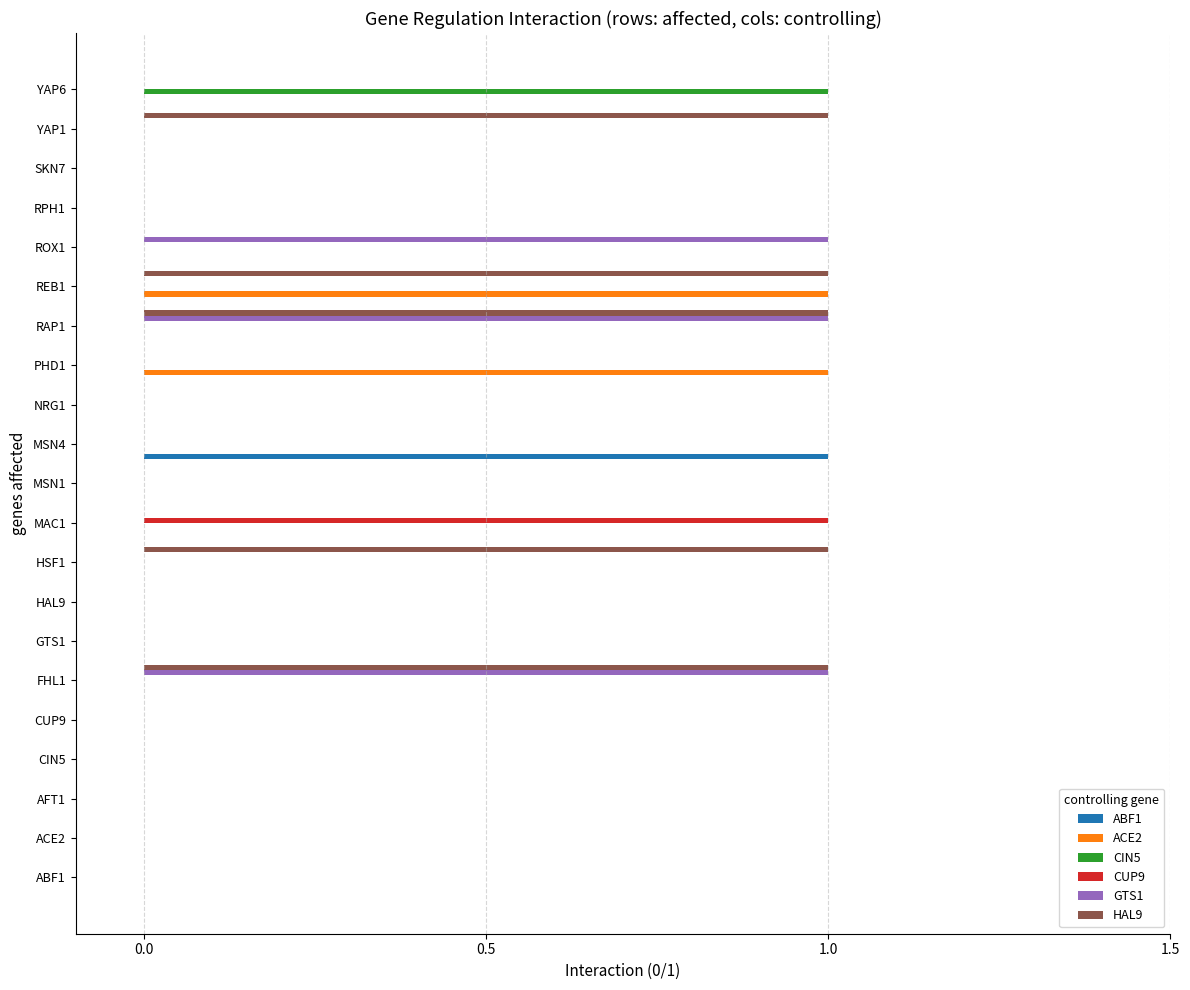

Which series changed the most between MAC1 and SKN7?

CUP9